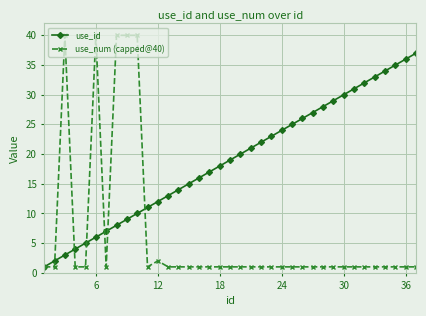

Which series has the largest total across all categories?

use_id